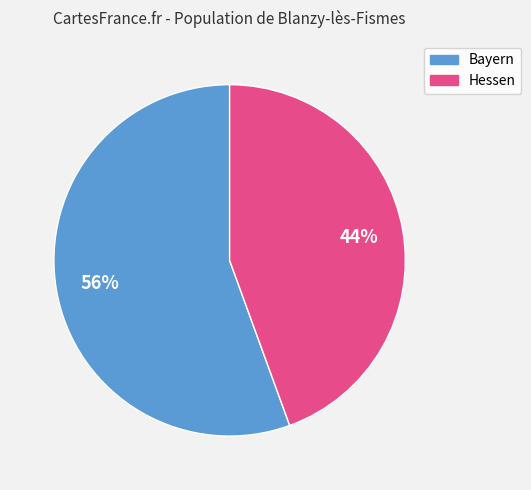

To the nearest percent, what is the average slice percentage?

50%